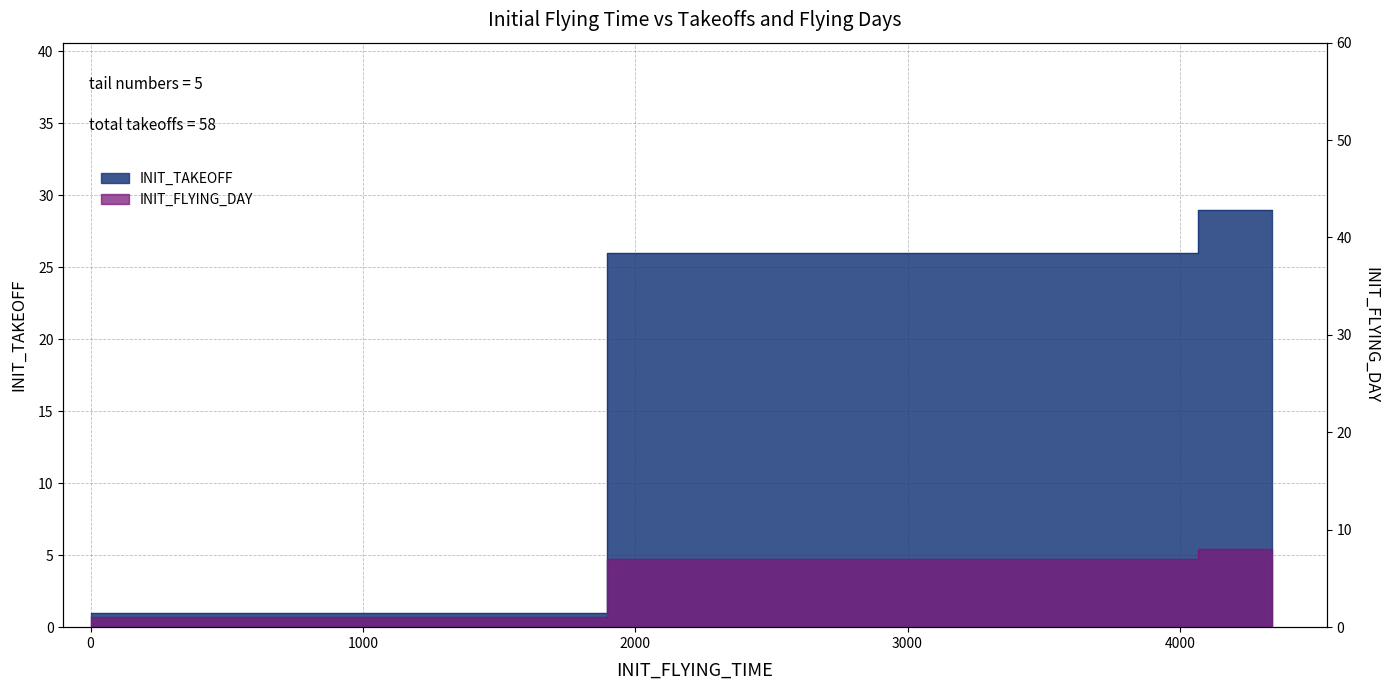

What is the approximate value of INIT_FLYING_DAY at 0?

1